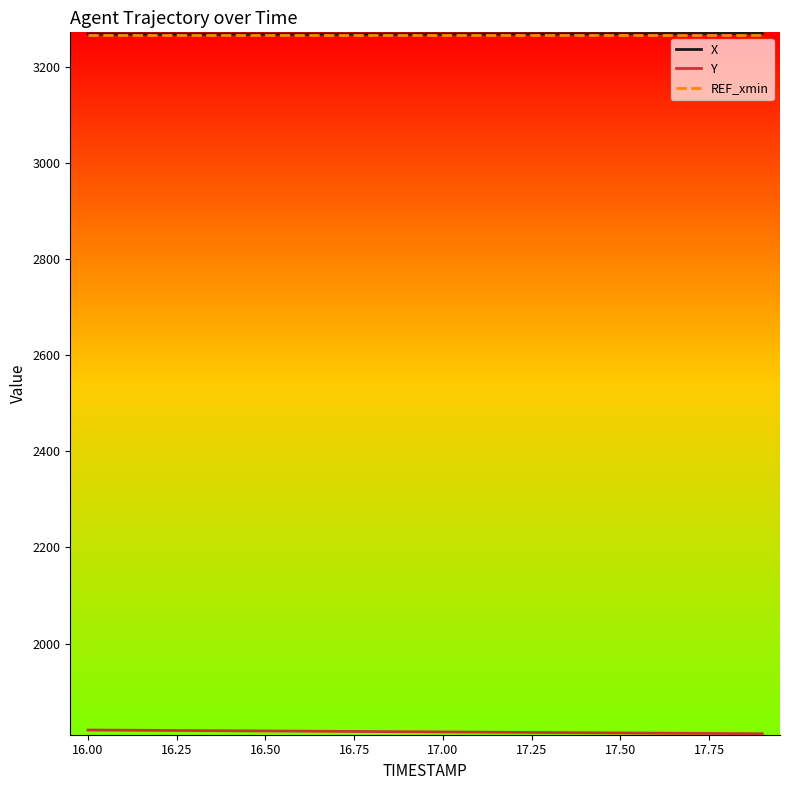

What is the average value of the X series?

3268.2